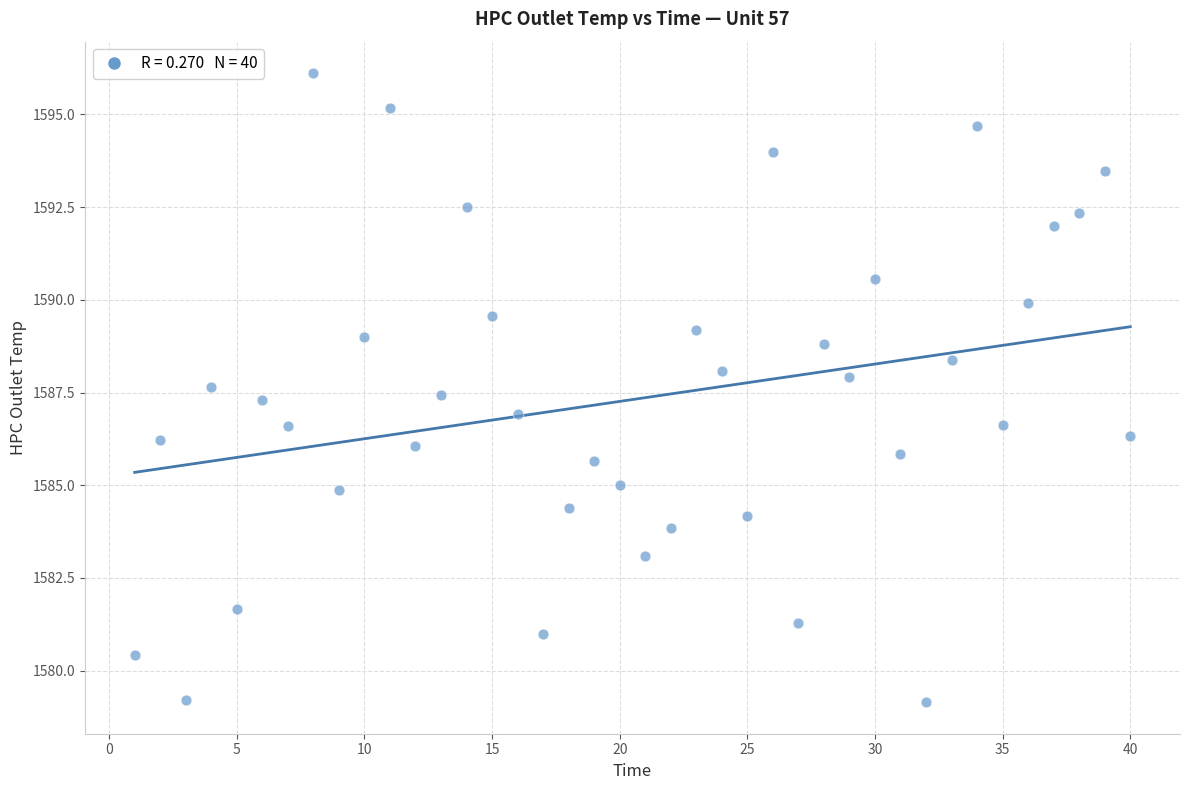

What is the range of Y values (max minus min)?

17.0